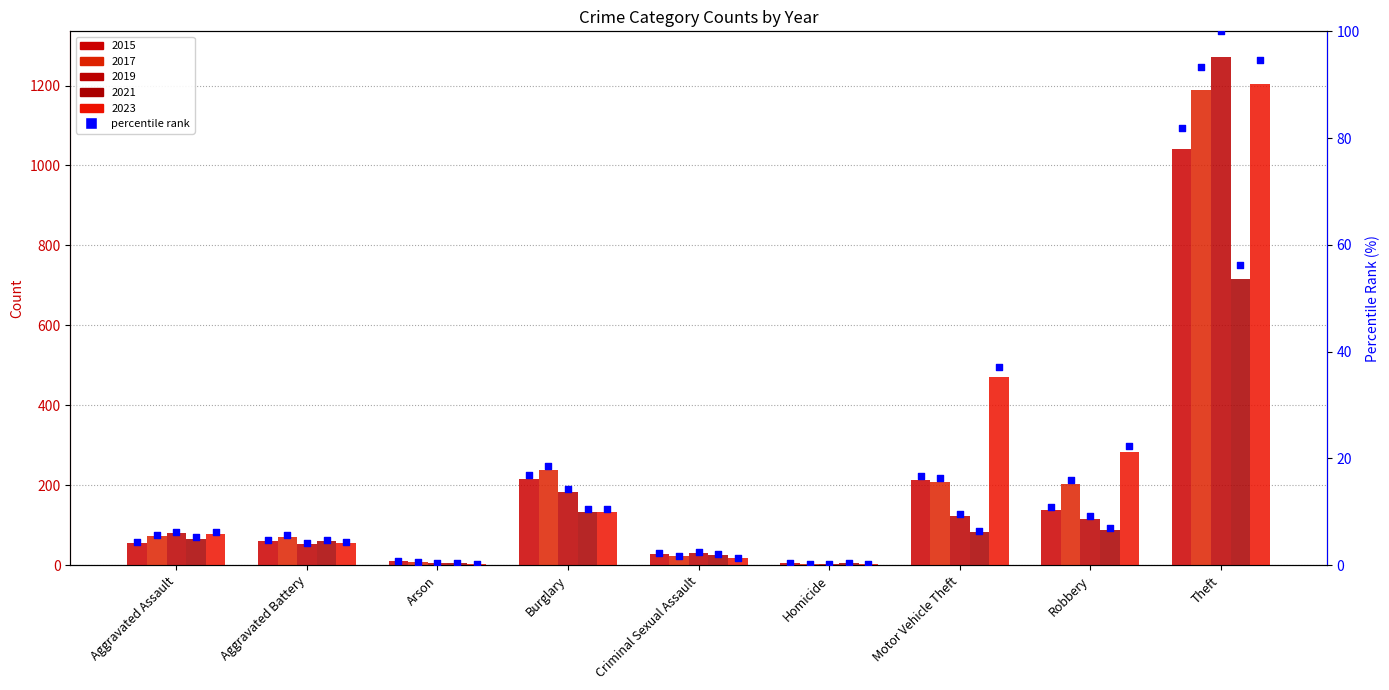

What is the ratio of the value at Burglary to the value at Theft?

0.2